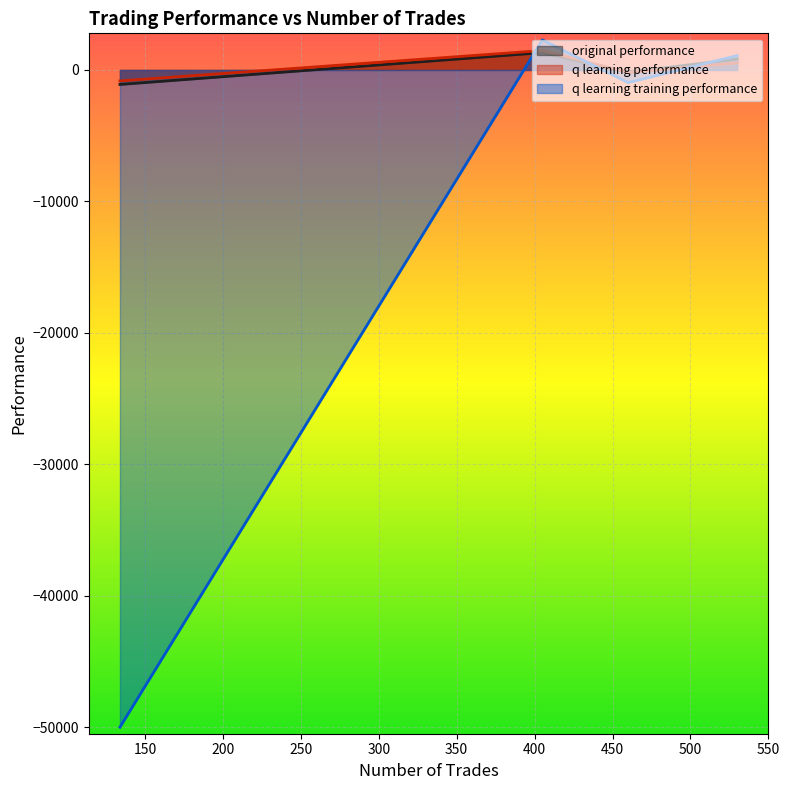

Which series has the widest spread of values?

q learning training performance